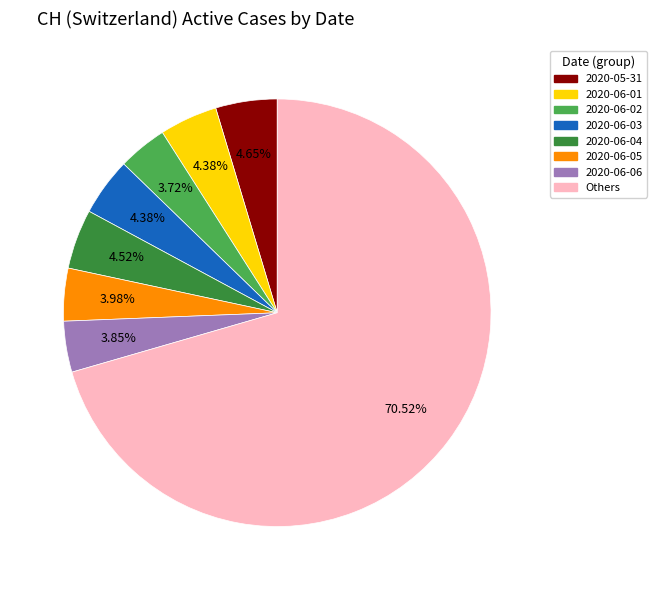

Is the sum of Others and 2020-06-01 greater than half?

Yes